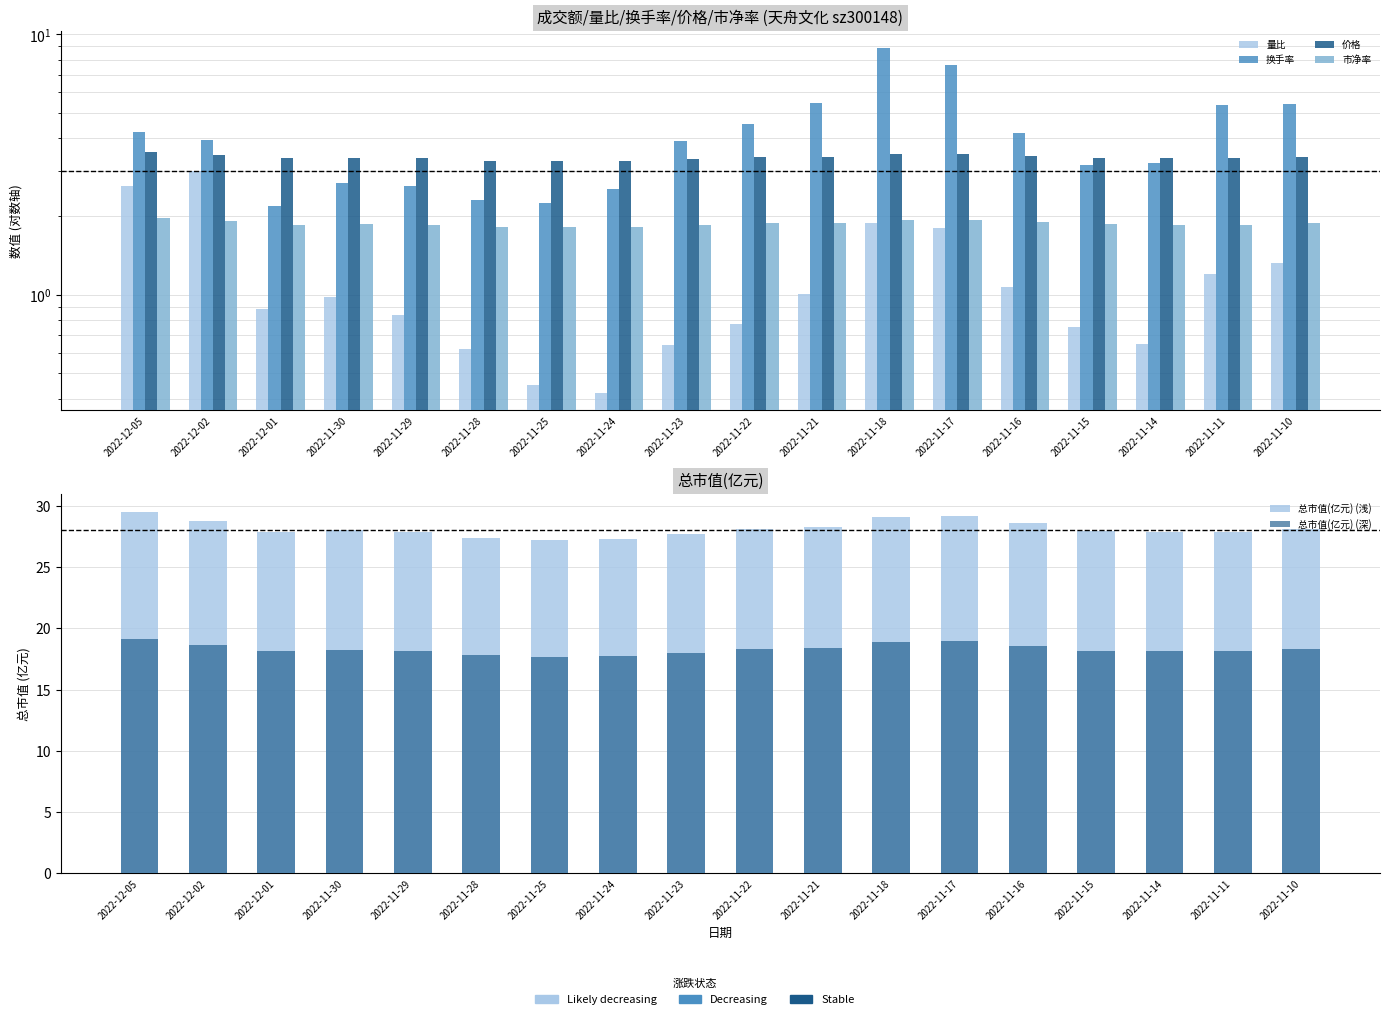

Which has a higher value, 2022-11-25 or 2022-11-14?

2022-11-14